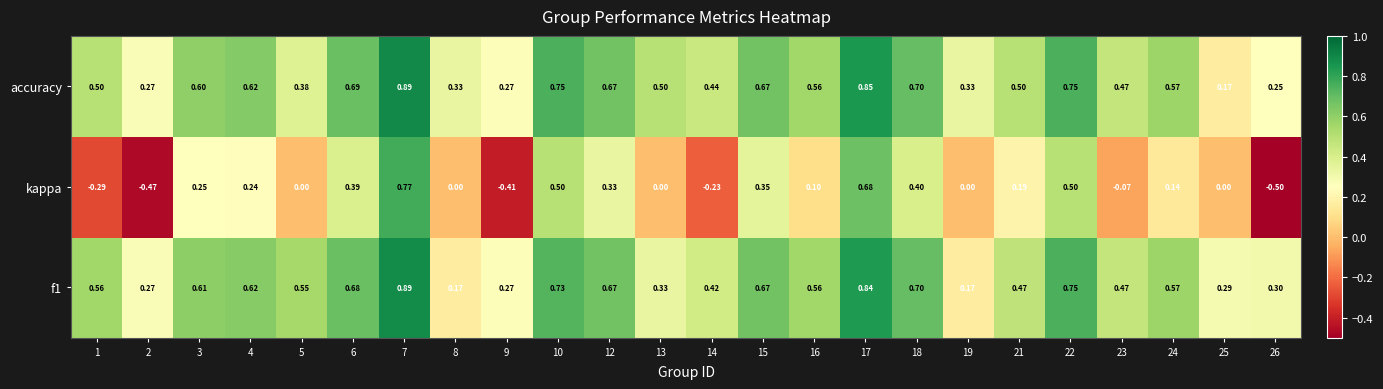

Which series has the largest total across all categories?

accuracy